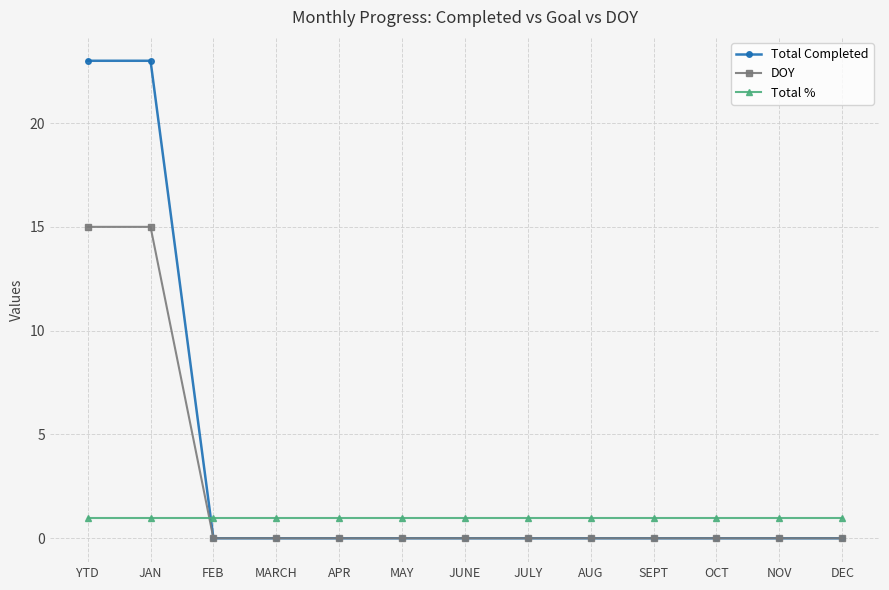

What is the label of the 13th point from the right?

YTD